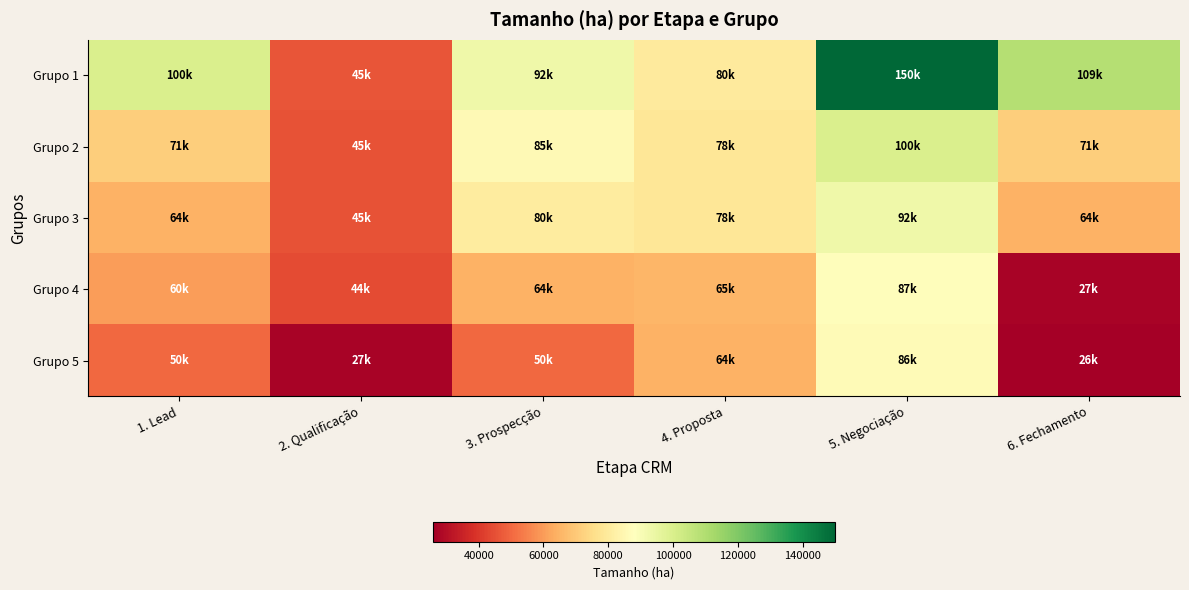

Which series has the largest total across all categories?

Grupo 1